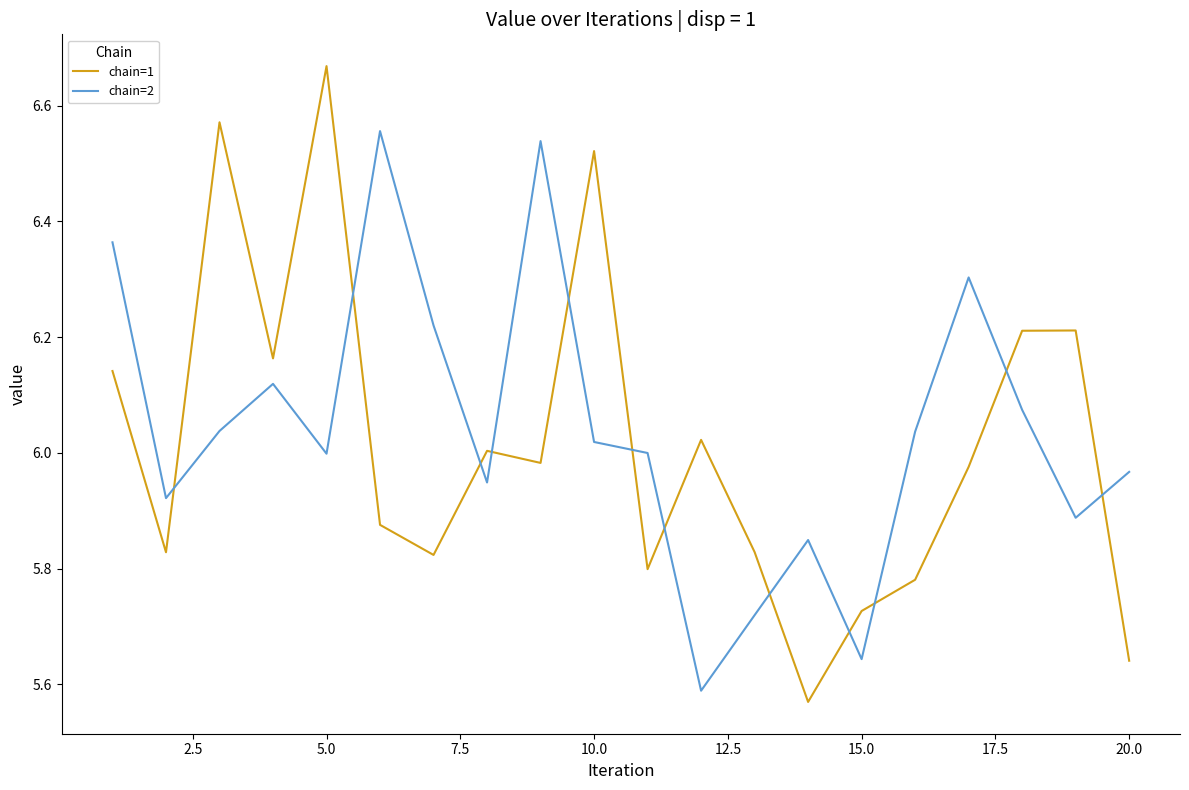

How many times do chain=2 and chain=1 cross each other?

12